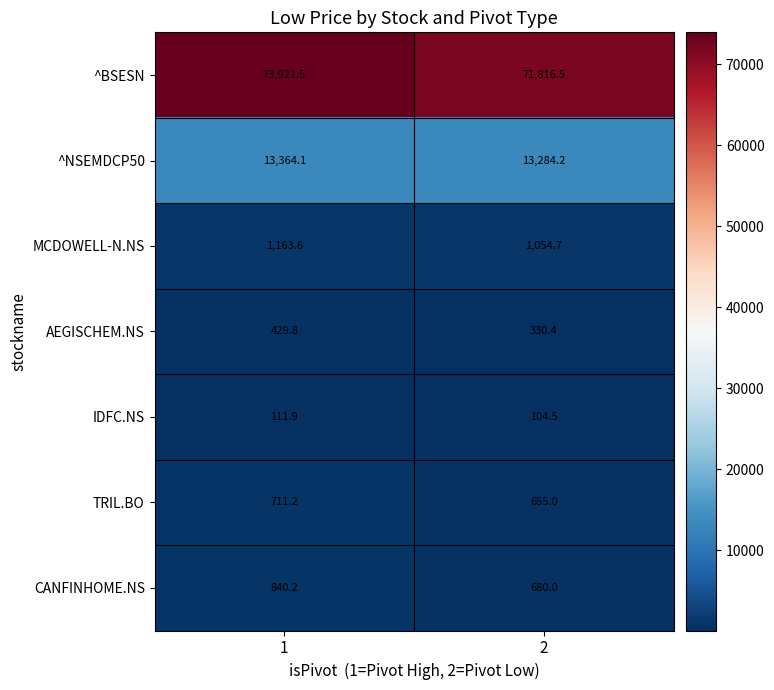

What is the highest value of the TRIL.BO series?

711.2